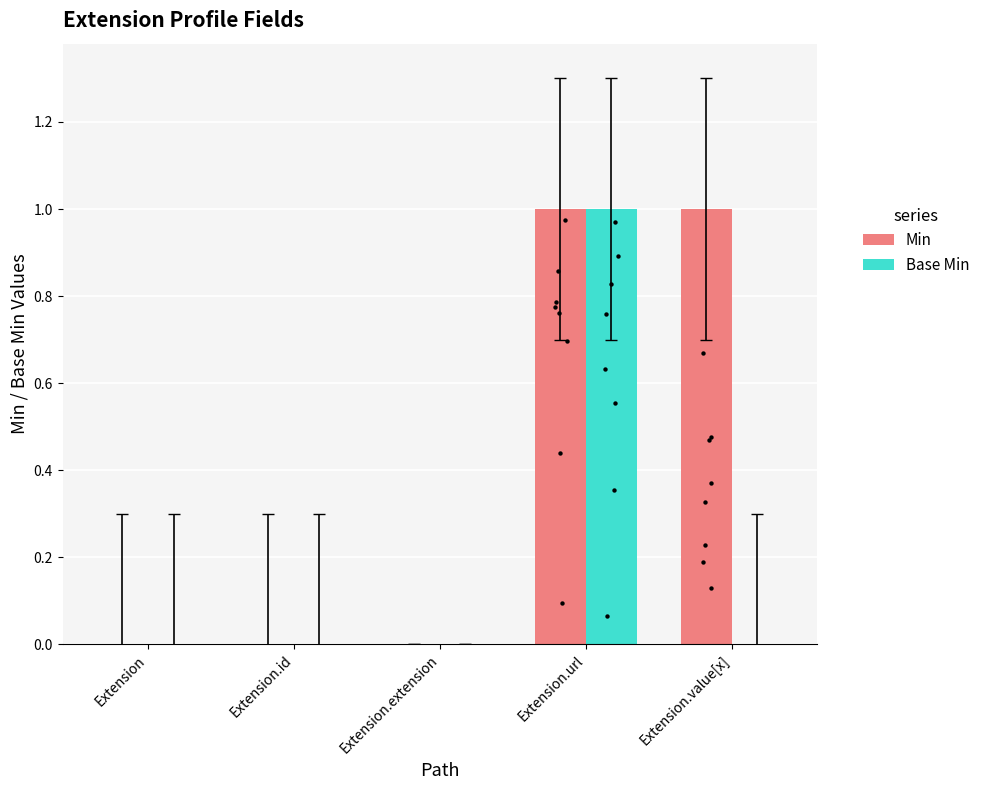

Which series contains the highest Y value?

Min